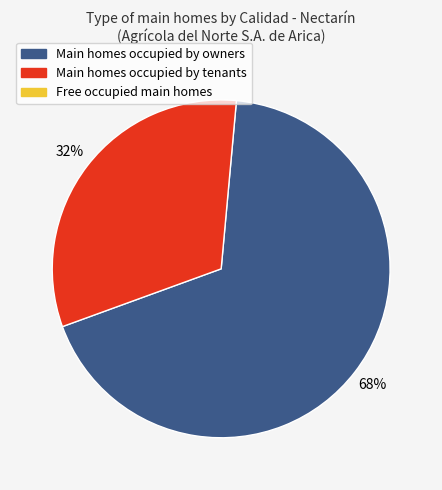

To the nearest percent, what is the difference between the largest and smallest slice percentages?

36%